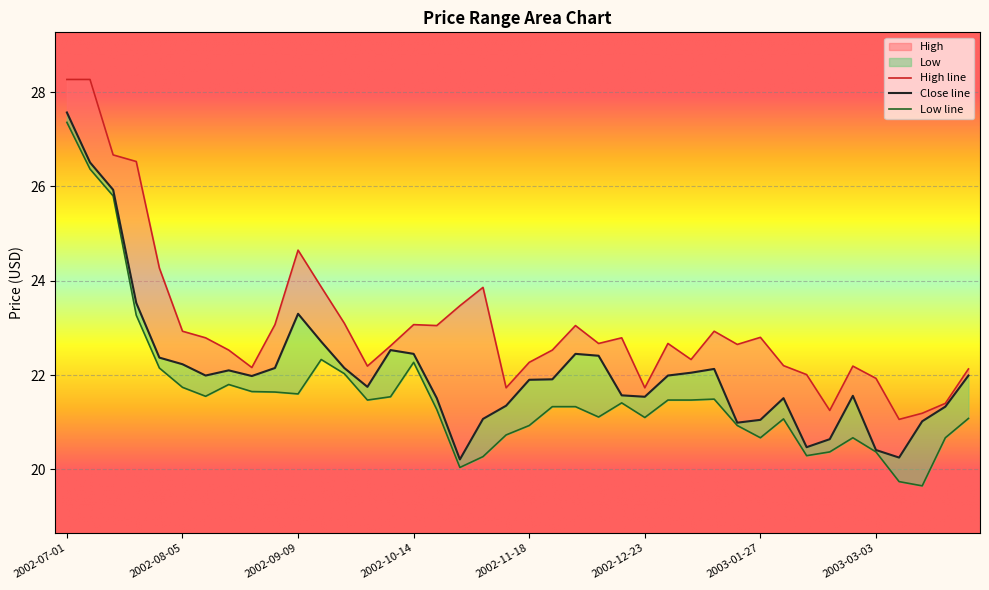

Where does the Close series first go above 21?

2002-07-01